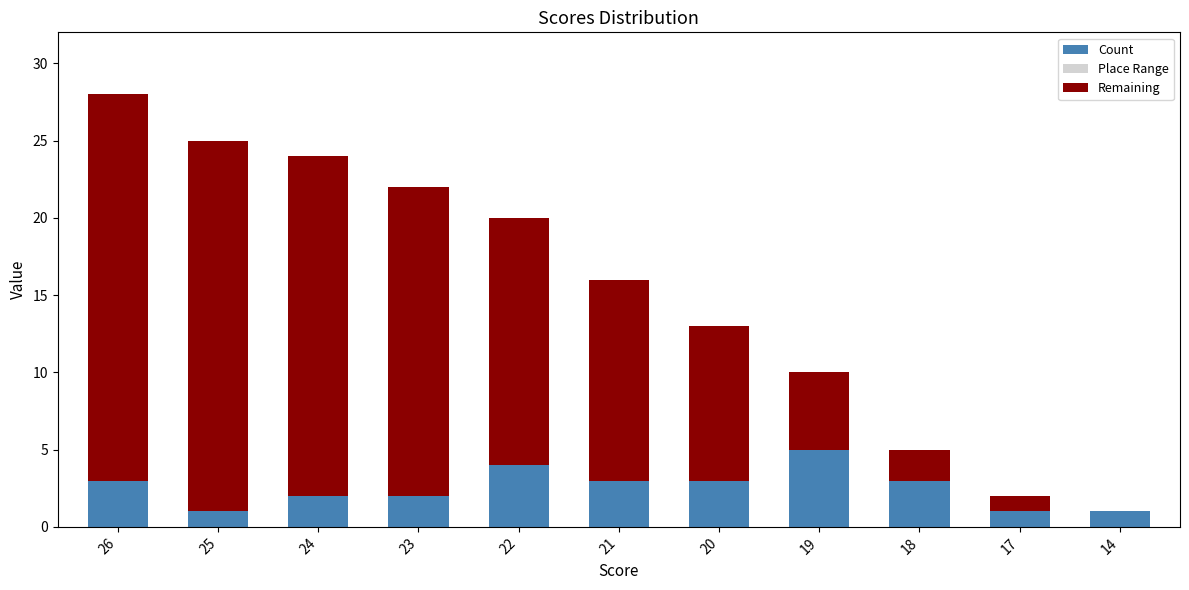

What is the total value across all series at 21?

16